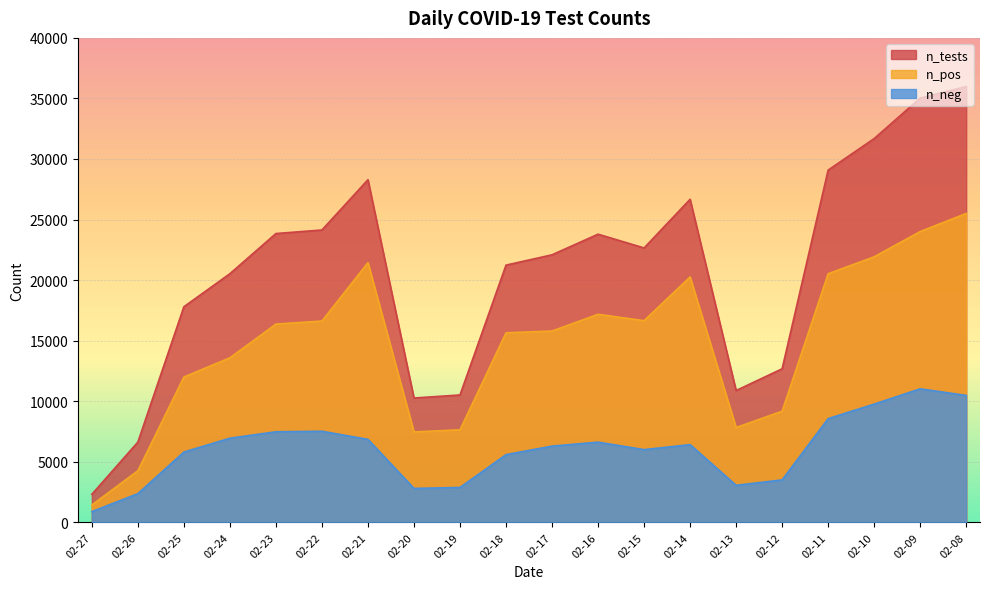

Does the chart display data point markers on the line(s)?

No